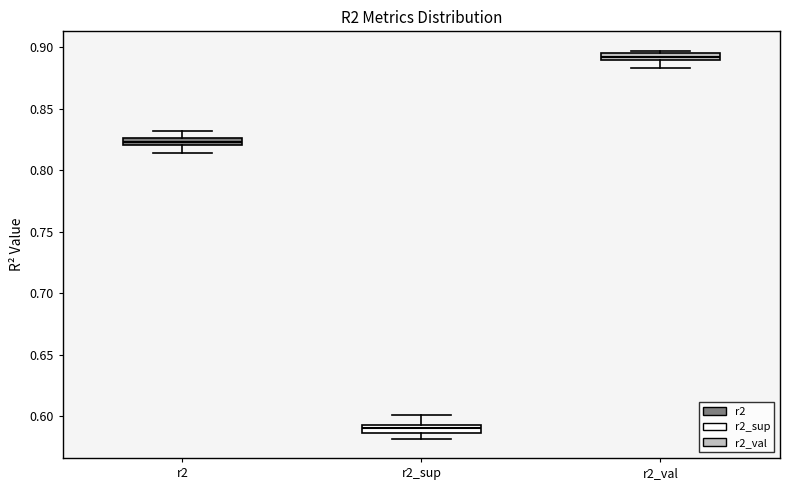

Which box's median line is the lowest?

r2_sup